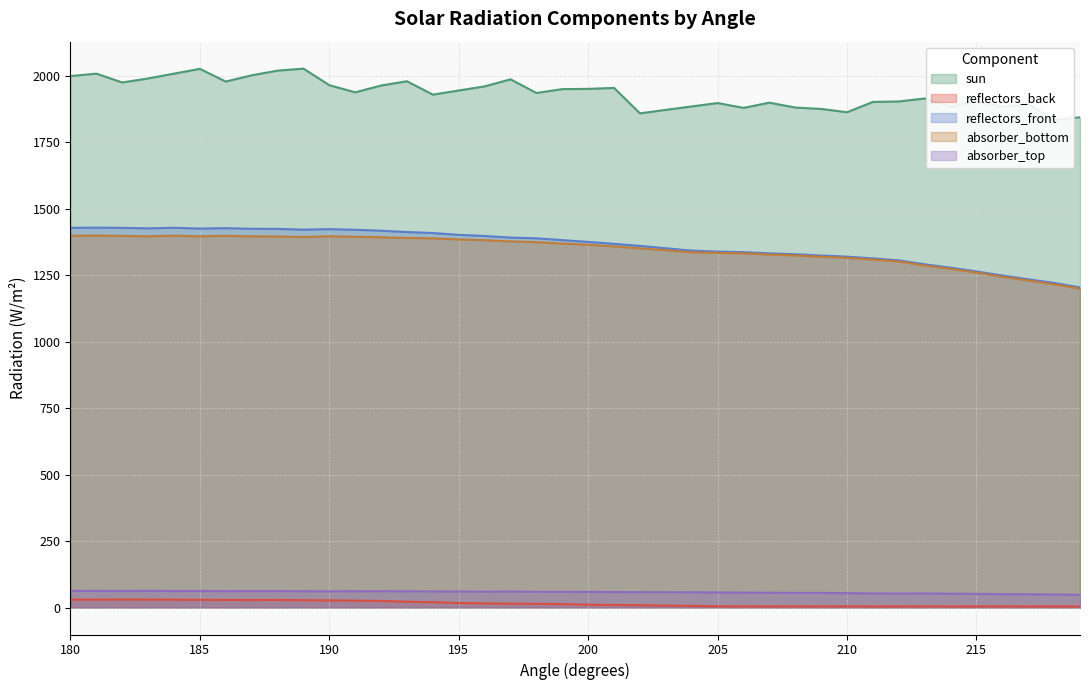

How many data points in absorber_bottom are less than 1368?

20